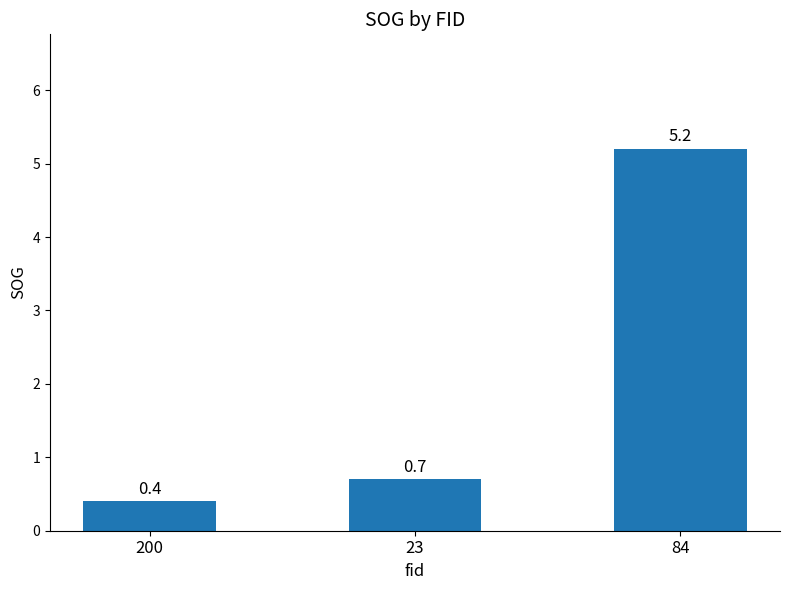

True or false: the data shows 0.7 at 23.

True